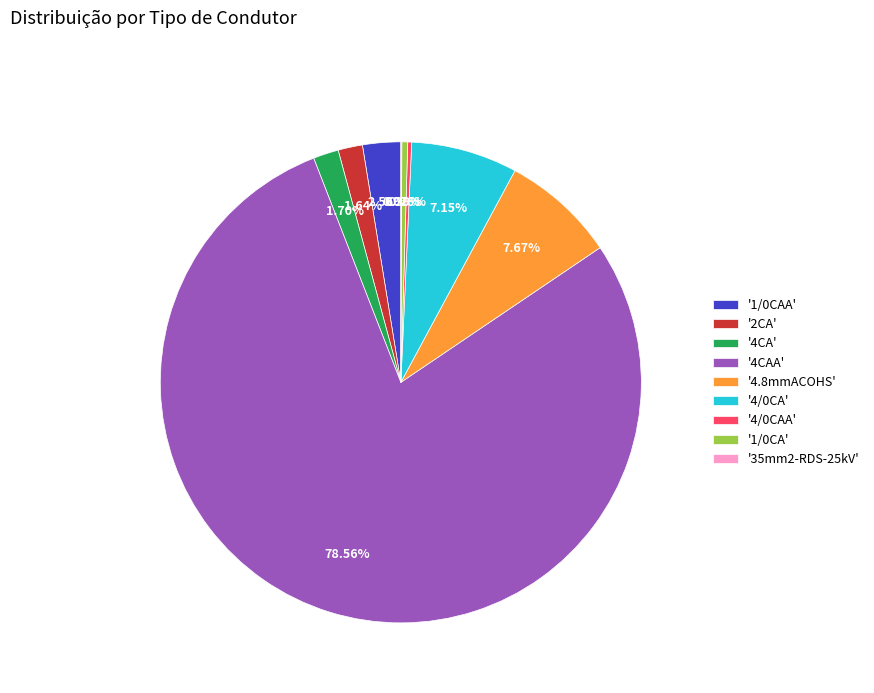

Does '4CA' account for over 50% of the chart?

No